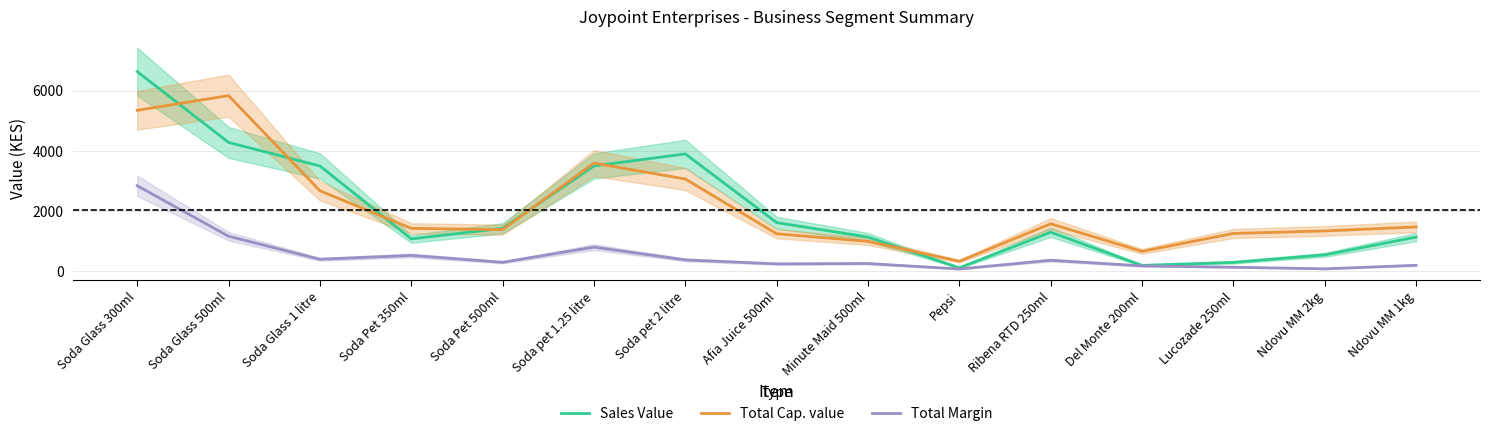

How many interior local valleys does the Total Margin series have?

5